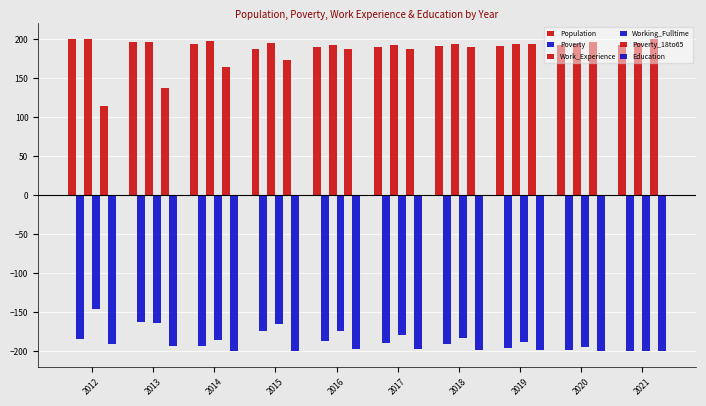

The value of Poverty at 2018 is -191.3. True or false?

True